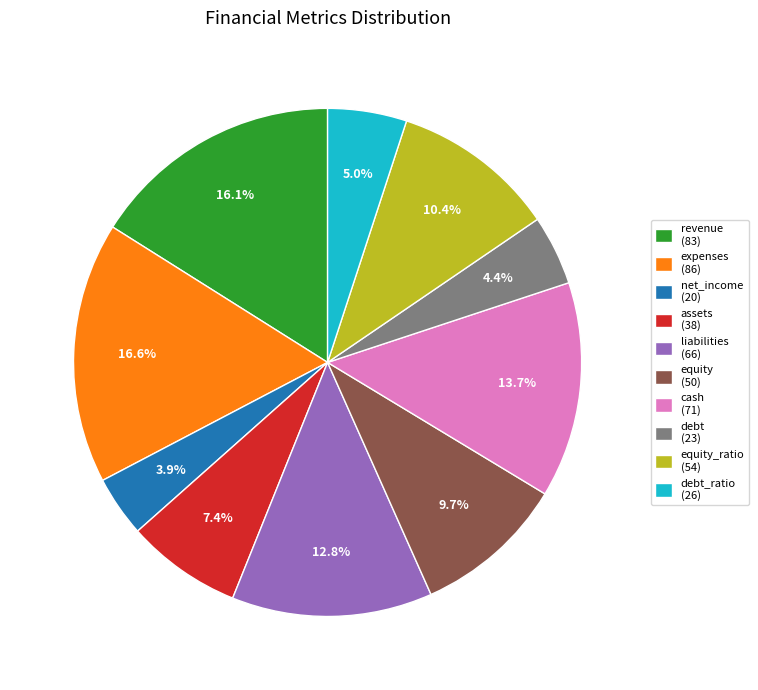

Is liabilities (66) the majority of the pie?

No